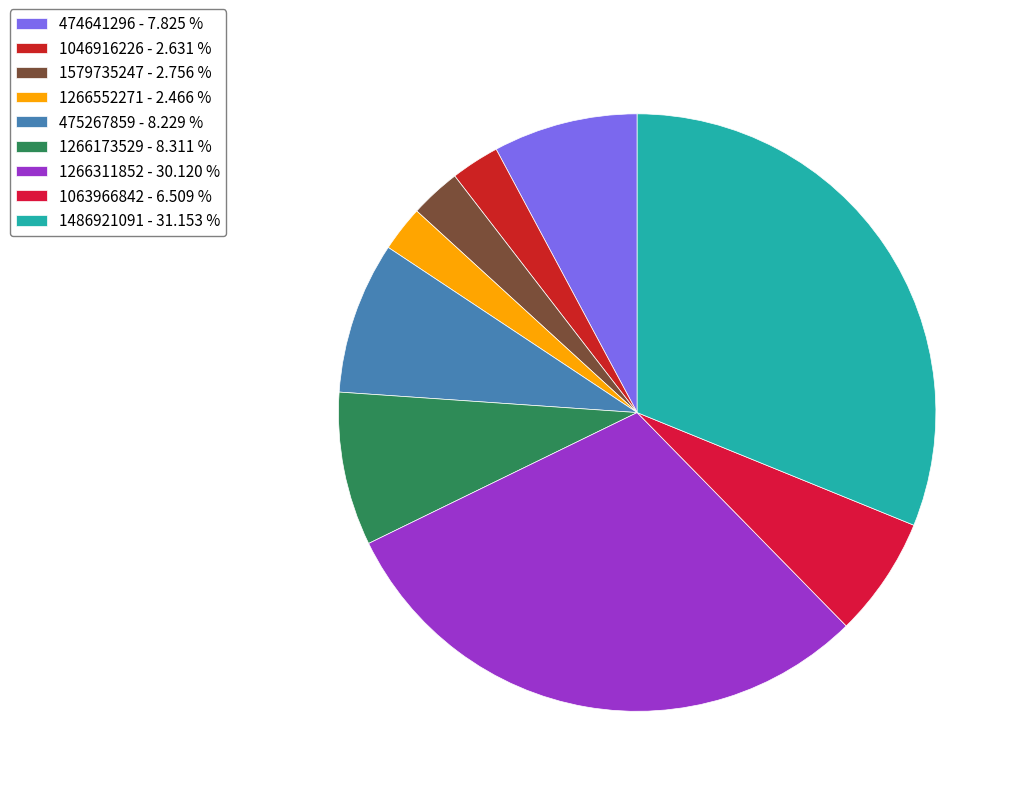

Is it true that 1266552271 is 2% of the pie?

True